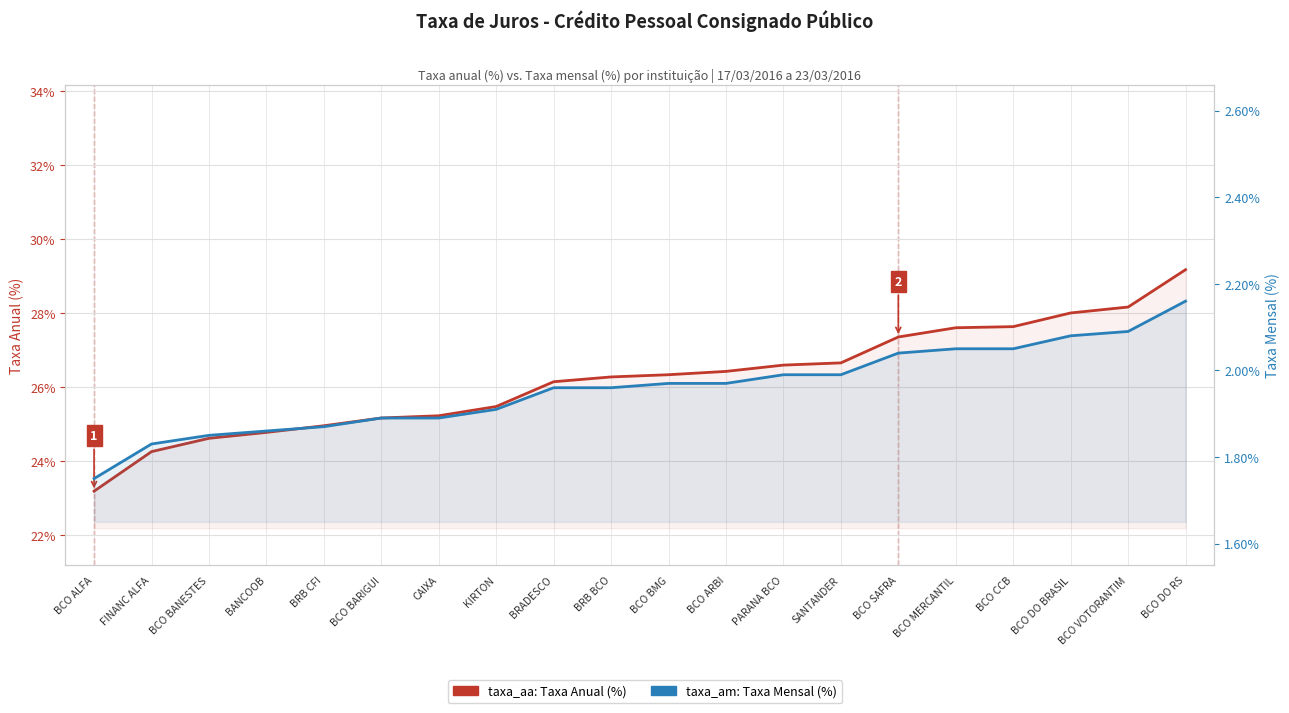

What is the total value across all series at BCO DO RS?

31.3